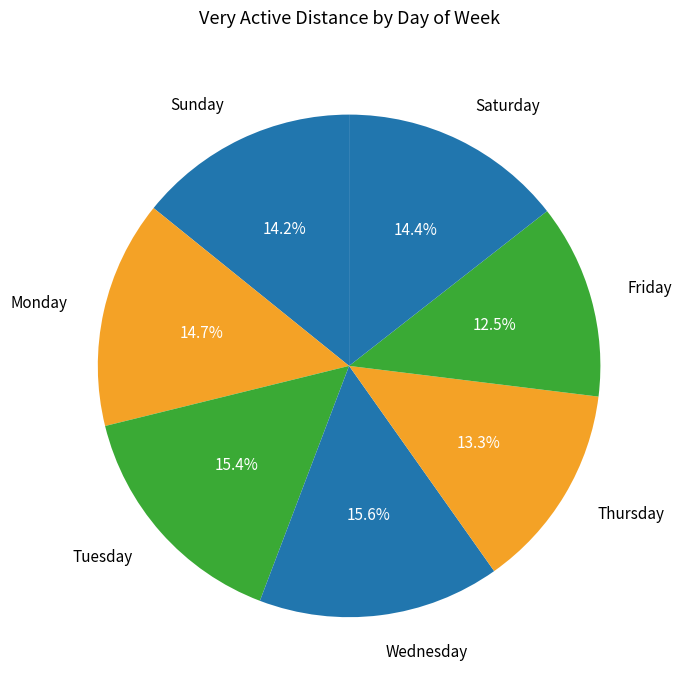

To the nearest percent, what is the combined percentage of Saturday and Monday?

29%